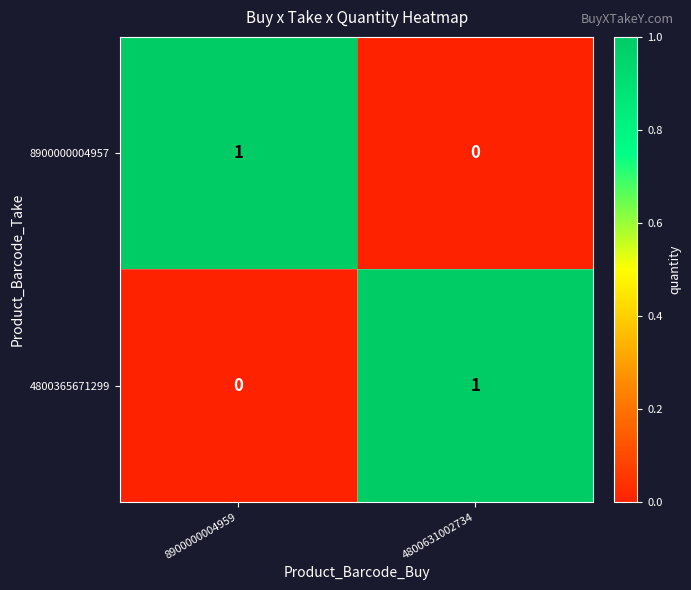

Is the value of 4800365671299 at 4800631002734 greater than the value of 8900000004957 at 4800631002734?

Yes